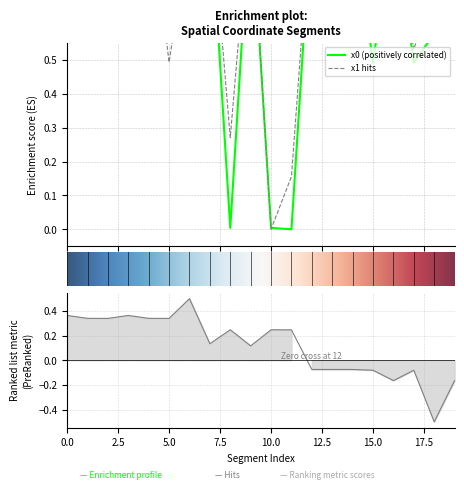

What is the difference between the maximum and minimum values in the y0 series?

1.0